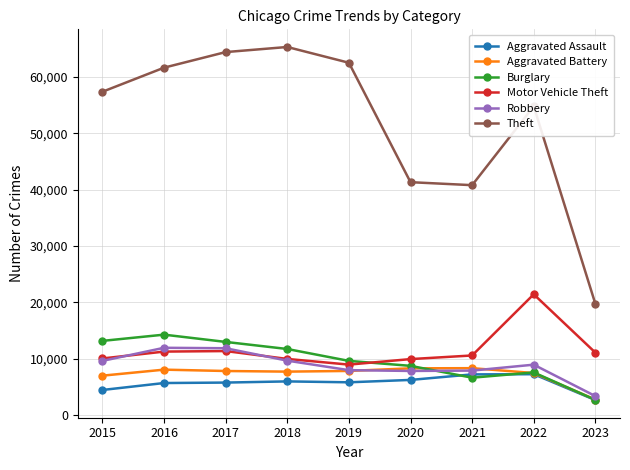

What is the sum of the Burglary values at 2019 and 2015?

22823